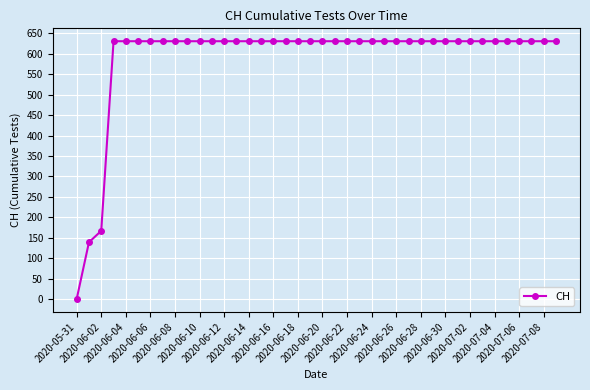

Reading left to right, list all the values displayed in this chart.

0	139	167	631	631	631	631	631	631	631	631	631	631	631	631	631	631	631	631	631	631	631	631	631	631	631	631	631	631	631	631	631	631	631	631	631	631	631	631	631